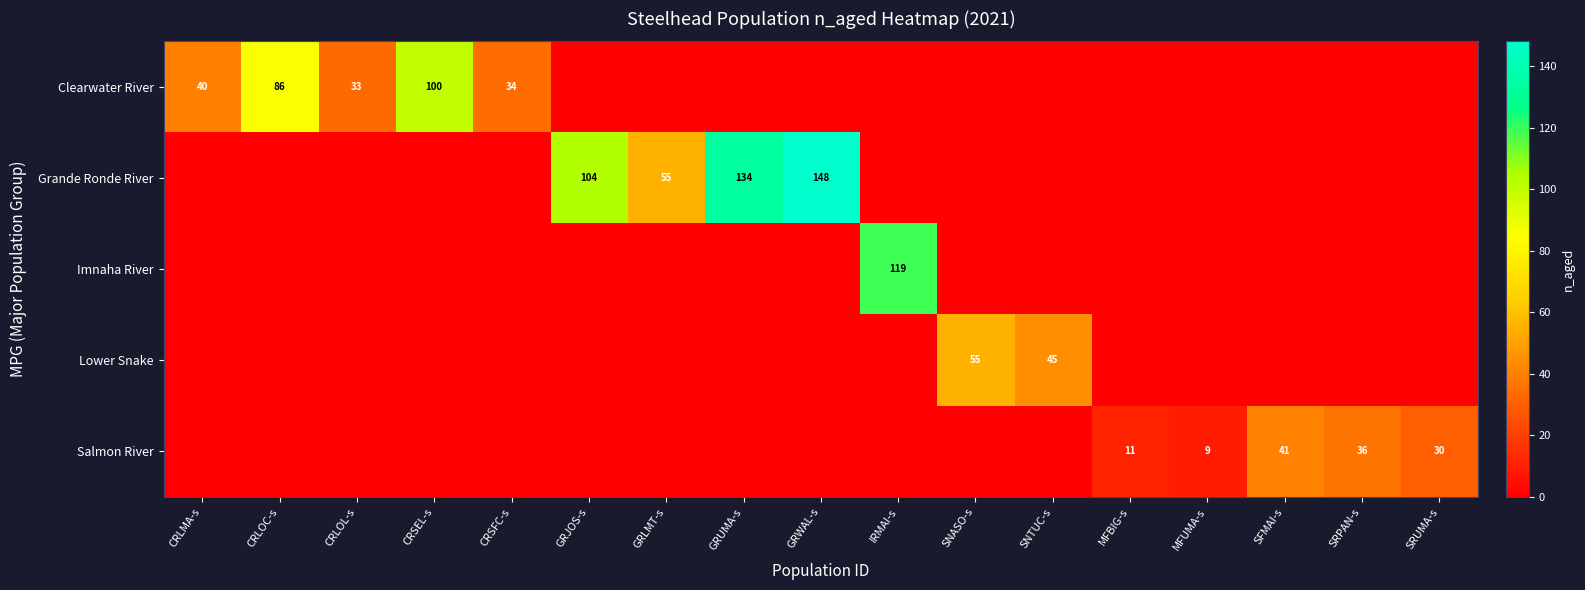

The value of Grande Ronde River at GRWAL-s is 97. True or false?

False